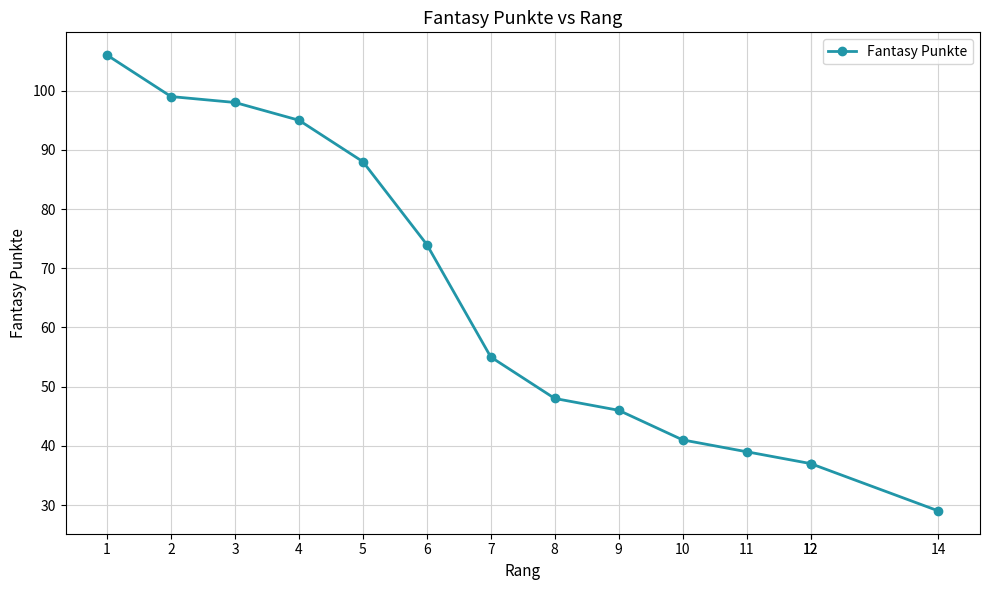

What is the ratio of the value at 6 to the value at 12?

2.0